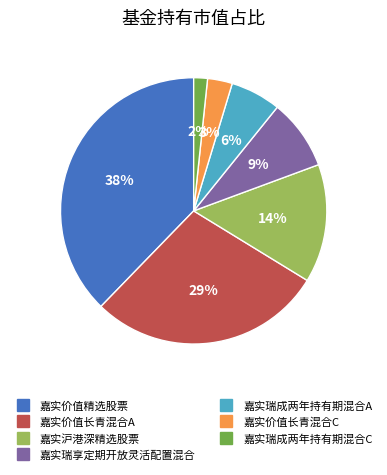

Rank the categories by value from lowest to highest.

嘉实瑞成两年持有期混合C, 嘉实价值长青混合C, 嘉实瑞成两年持有期混合A, 嘉实瑞享定期开放灵活配置混合, 嘉实沪港深精选股票, 嘉实价值长青混合A, 嘉实价值精选股票